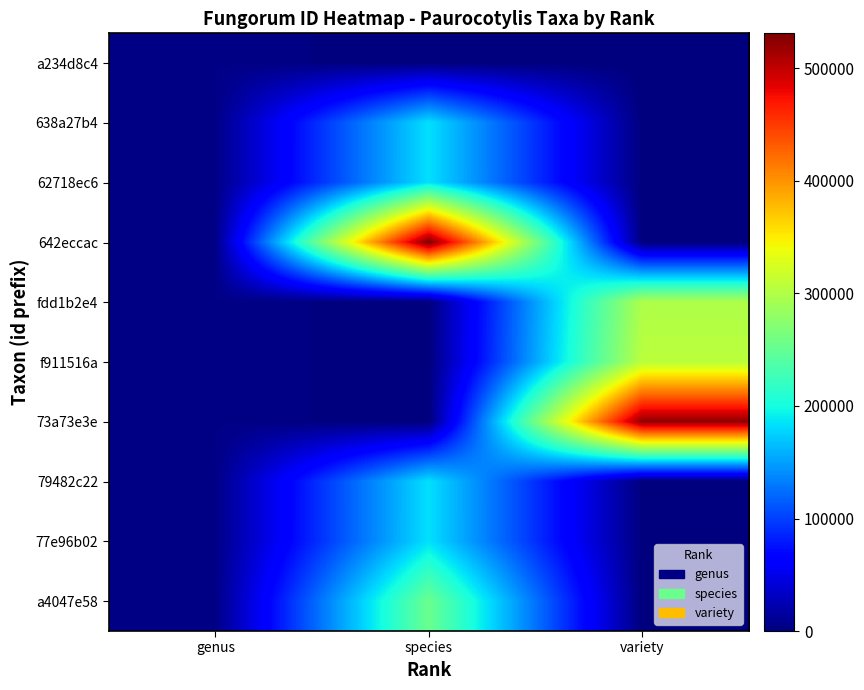

Reading left to right, what are all the values shown in this chart?

a234d8c4: genus=3776	species=0	variety=0
638a27b4: genus=3776	species=183660	variety=0
62718ec6: genus=3776	species=183798	variety=0
642eccac: genus=3776	species=531184	variety=0
fdd1b2e4: genus=3776	species=0	variety=298273
f911516a: genus=3776	species=0	variety=306354
73a73e3e: genus=3776	species=0	variety=522257
79482c22: genus=3776	species=183578	variety=0
77e96b02: genus=3776	species=183767	variety=0
a4047e58: genus=3776	species=254101	variety=0